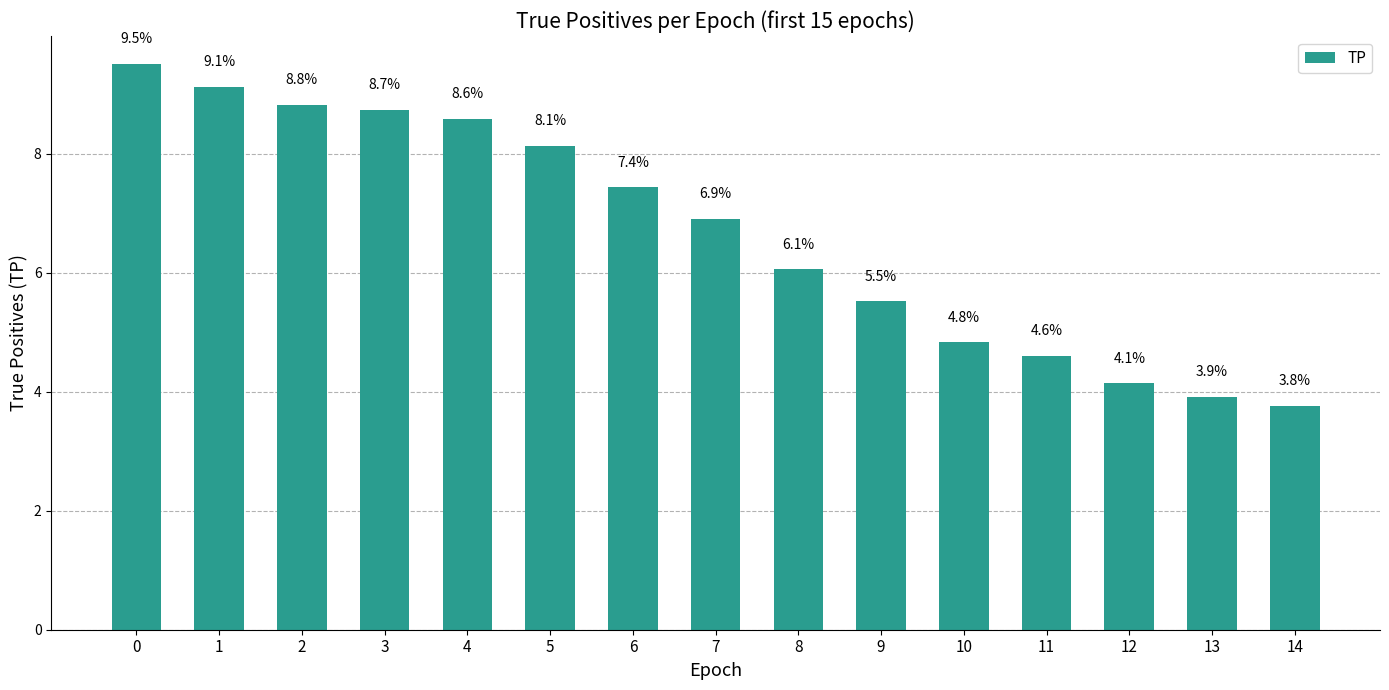

Is it true that the value at 7 is 9.4?

False